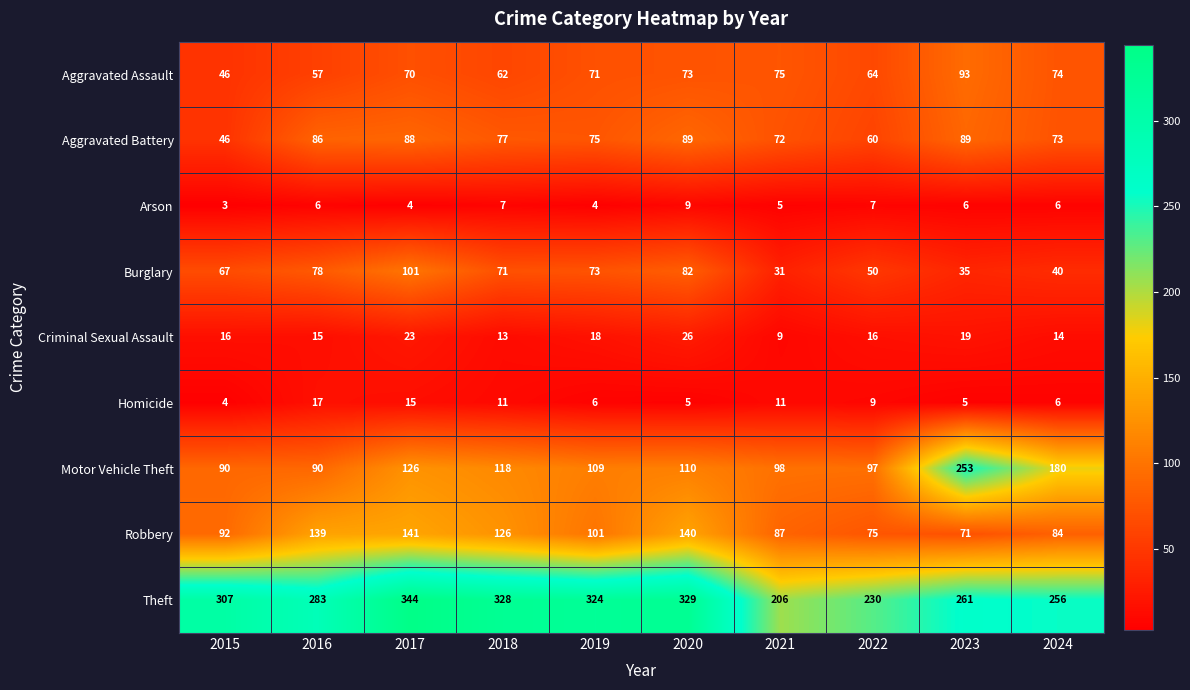

The Motor Vehicle Theft series shows 69 at 2017. True or false?

False